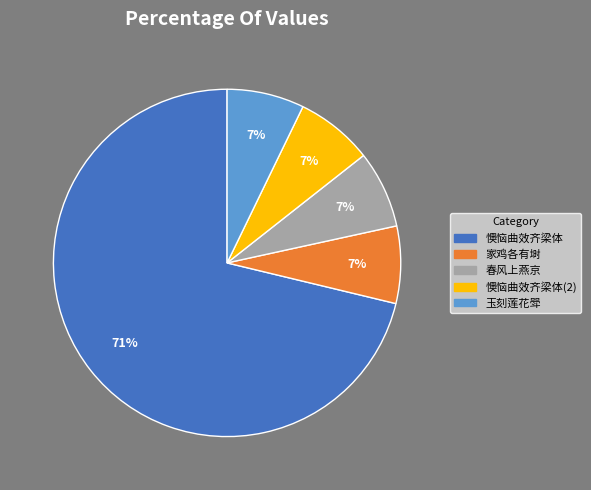

Do 玉刻莲花斝 and 家鸡各有埘 together represent more than half of the pie?

No